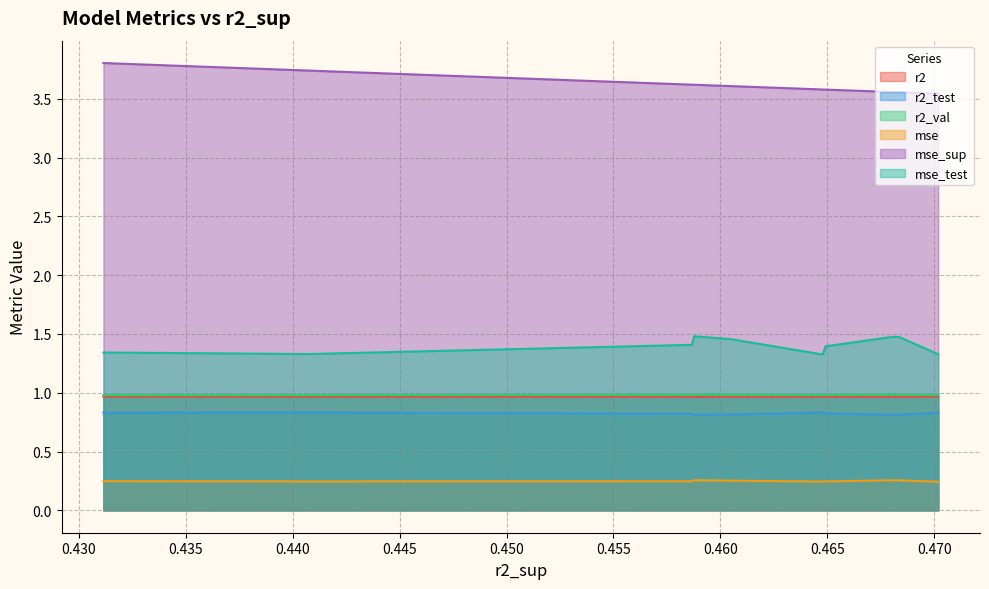

The value of r2_test at model_2_43_5 is 0.8. True or false?

True